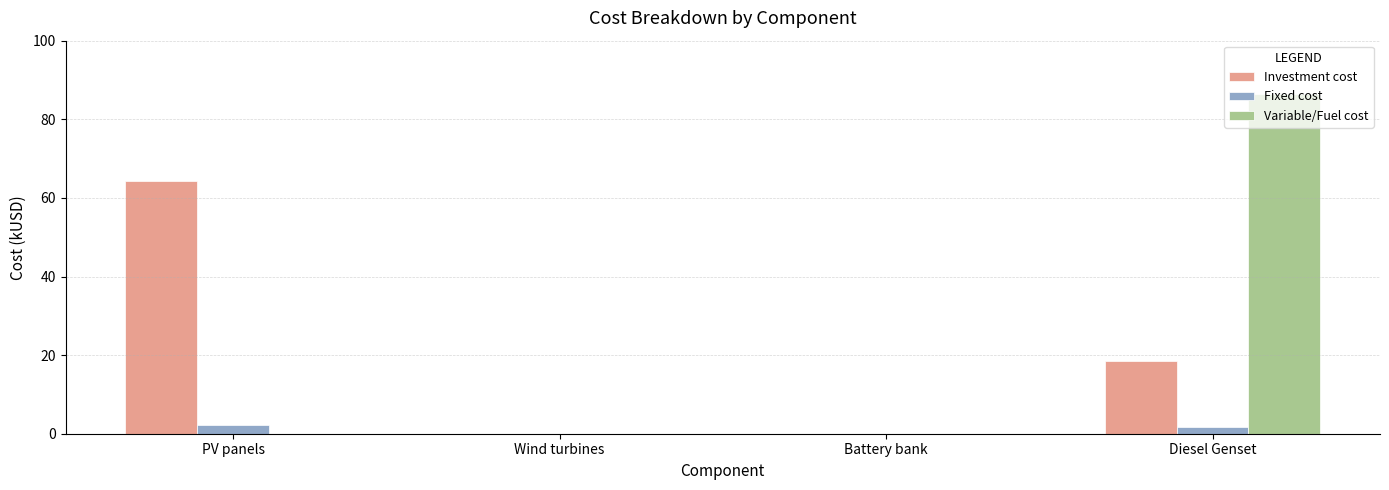

Count the number of data series in this chart.

3